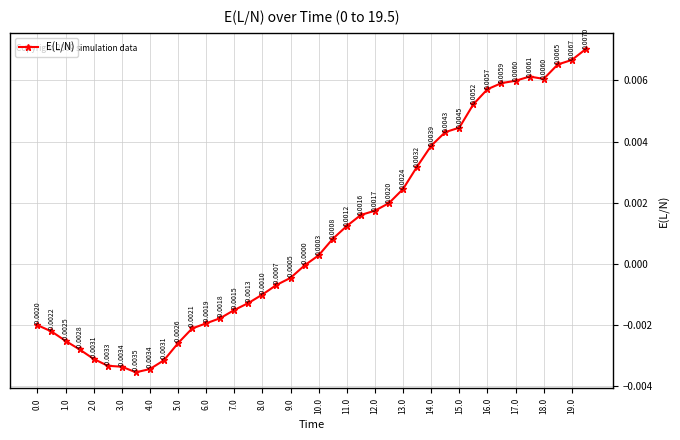

True or false: the data has more than 1 interior local peaks.

False